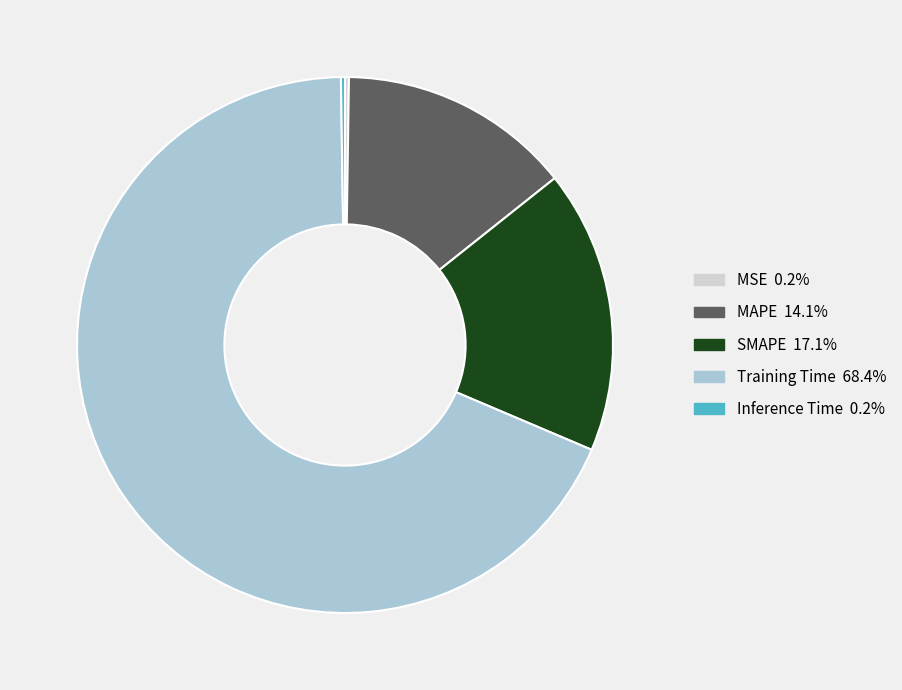

Which category accounts for the majority?

Training Time